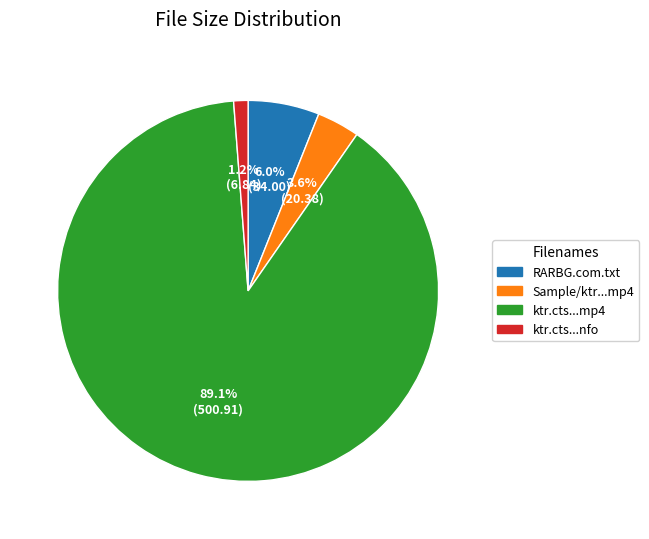

What portion of the pie excludes Sample/ktr...mp4?

96.4%